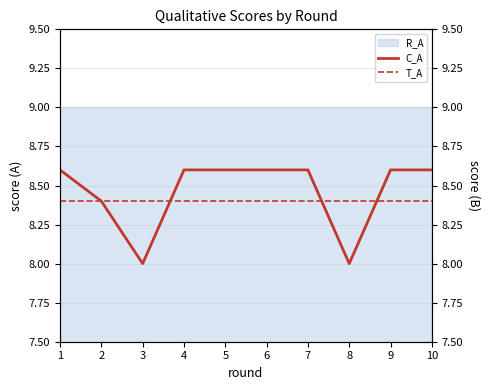

The T_A series shows 3.1 at 6. True or false?

False